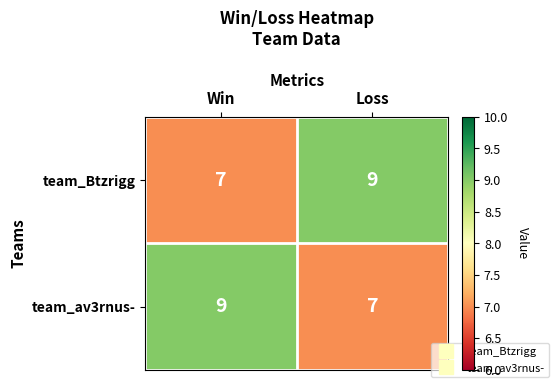

Is the value of team_Btzrigg at Win greater than the value of team_av3rnus- at Win?

No